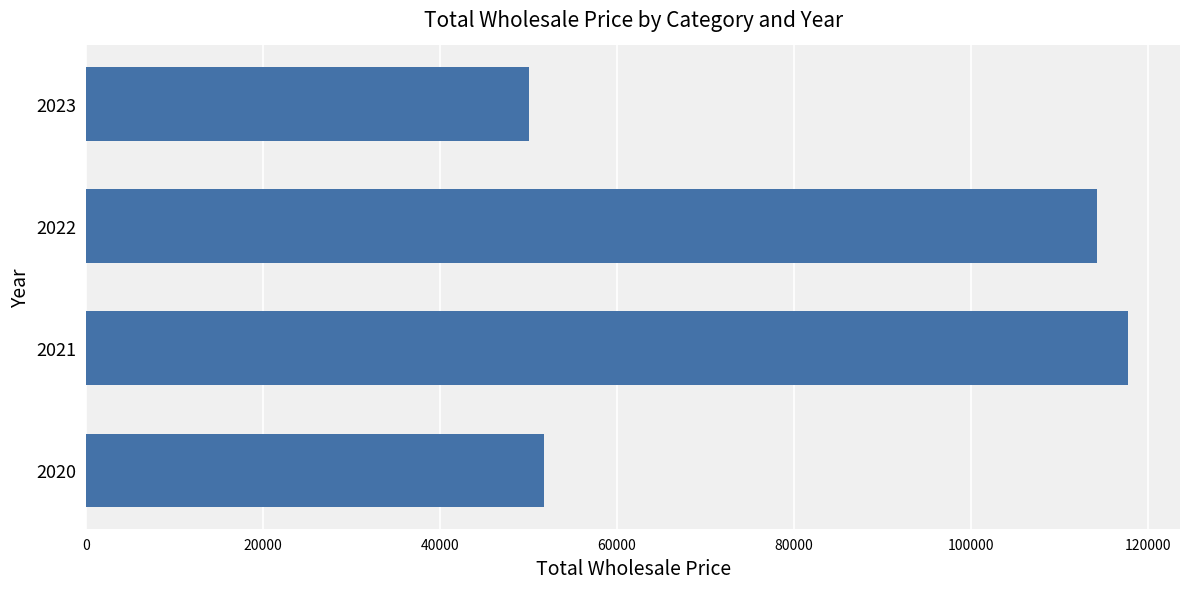

What is the greatest value displayed?

117760.5